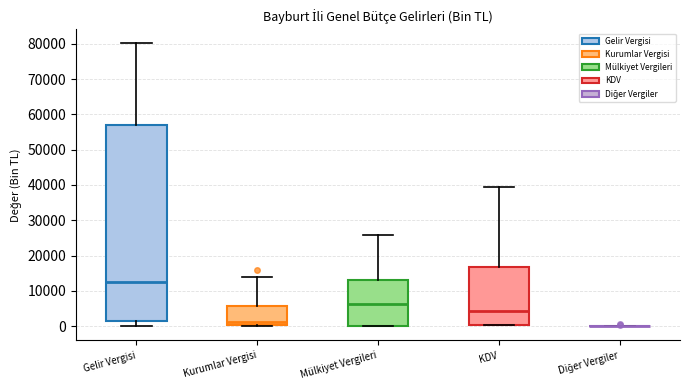

Where is the upper edge of the box for KDV on the y-axis? The values are not printed on the chart, so give them approximately, as read against the axis.

17000